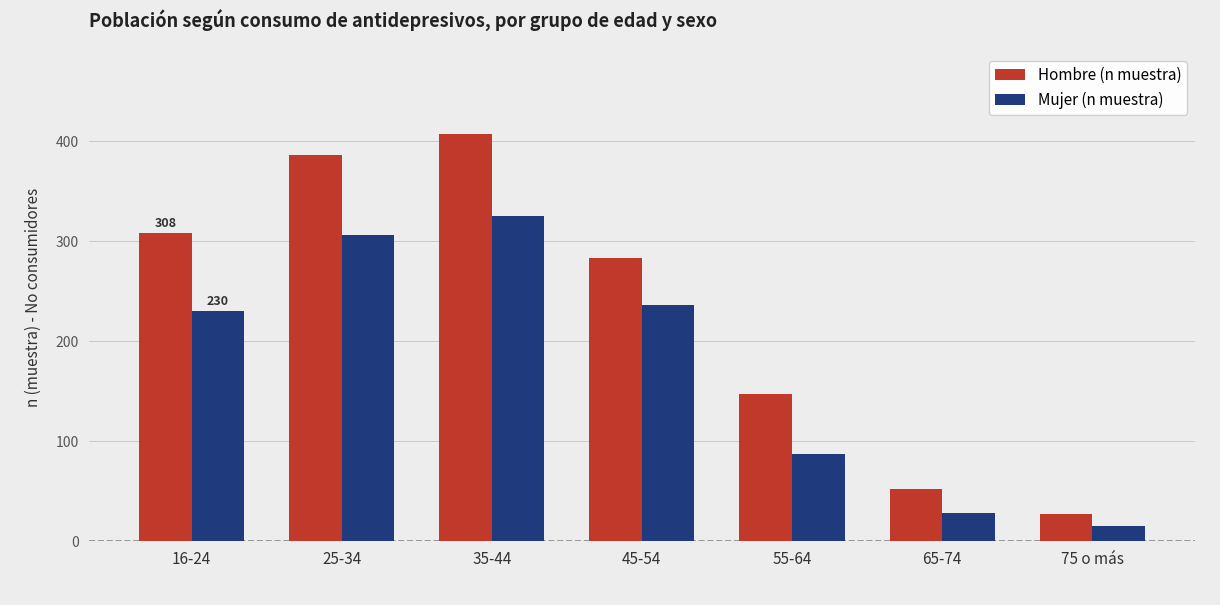

What is the total value across all series at 45-54?

519